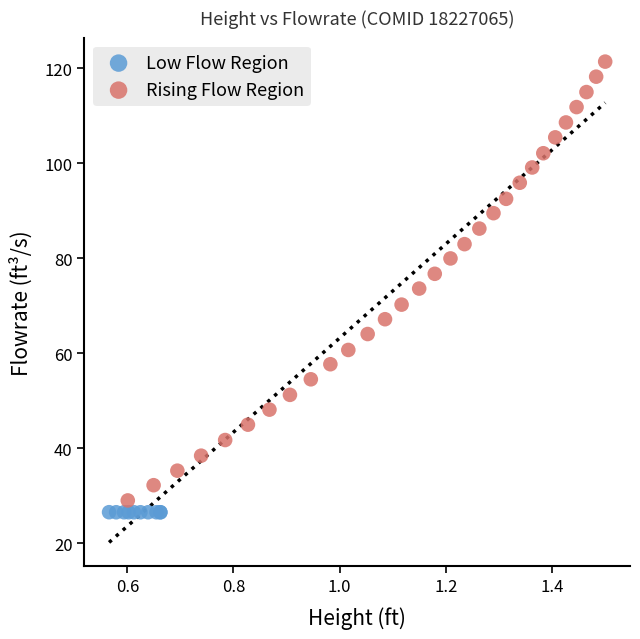

Which series contains the highest Y value?

Rising Flow Region